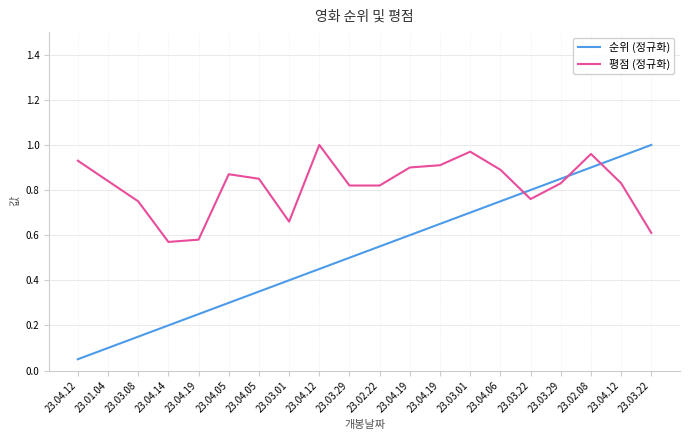

Which series has the largest range (max minus min)?

순위 (정규화)